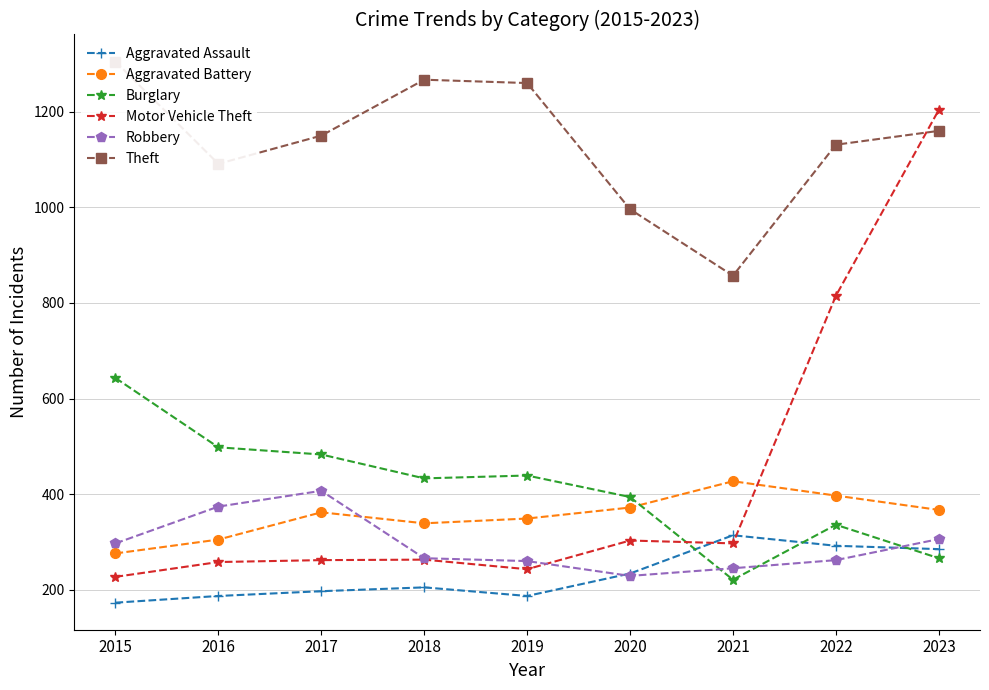

At which category does the chart reach its peak across all series?

2015